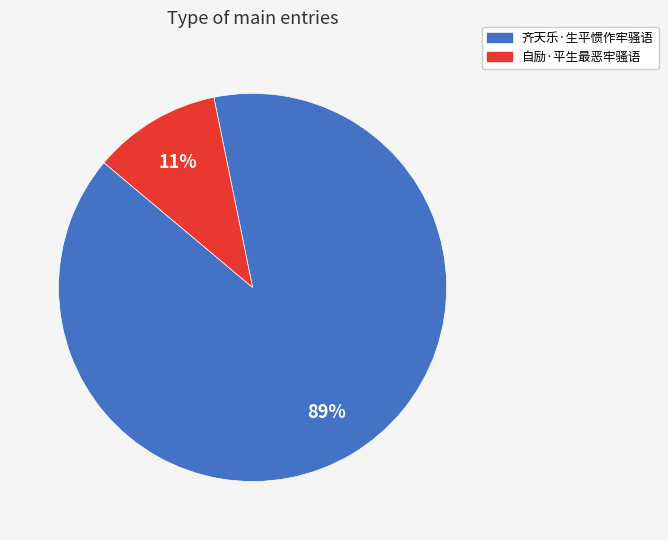

Which category has the biggest portion of the pie?

齐天乐·生平惯作牢骚语